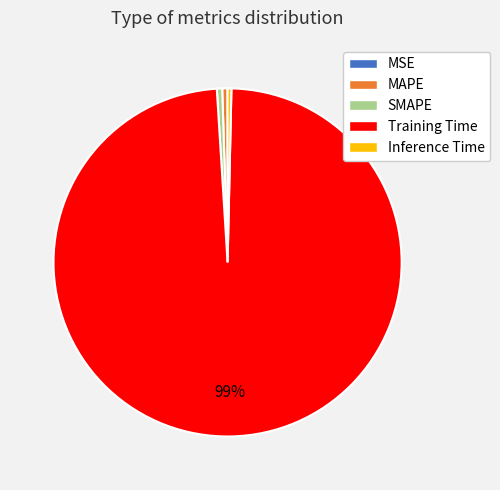

The MAPE slice represents 14% of the pie. True or false?

False